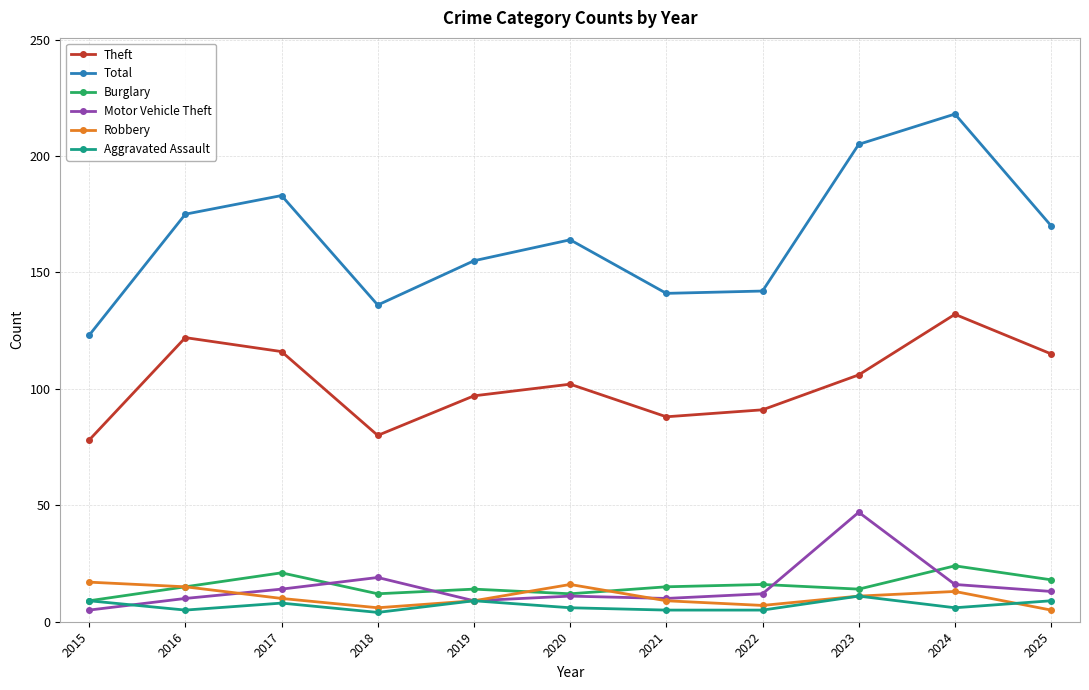

The Burglary series shows 15 at 2021. True or false?

True